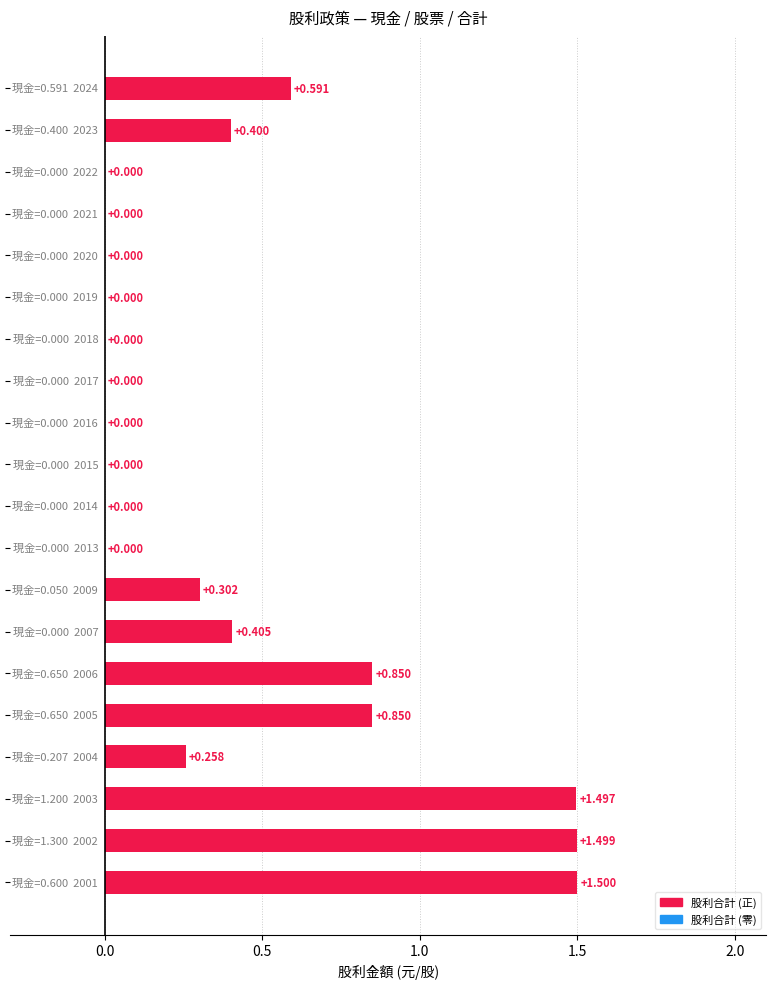

What is the sum of all 股票股利 values?

2.5